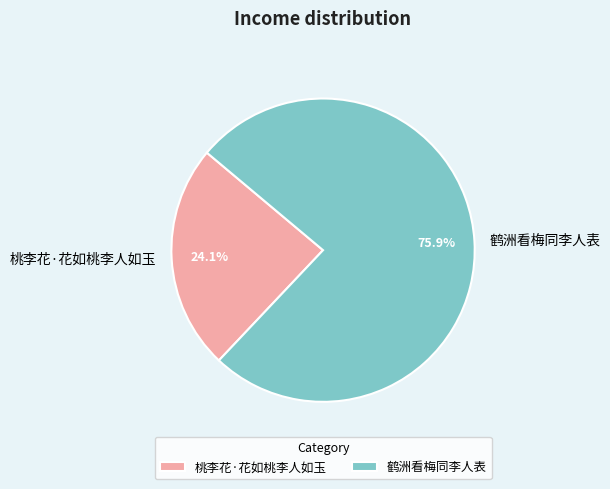

Combined, do 桃李花·花如桃李人如玉 and 鹤洲看梅同李人表 account for over 50%?

Yes